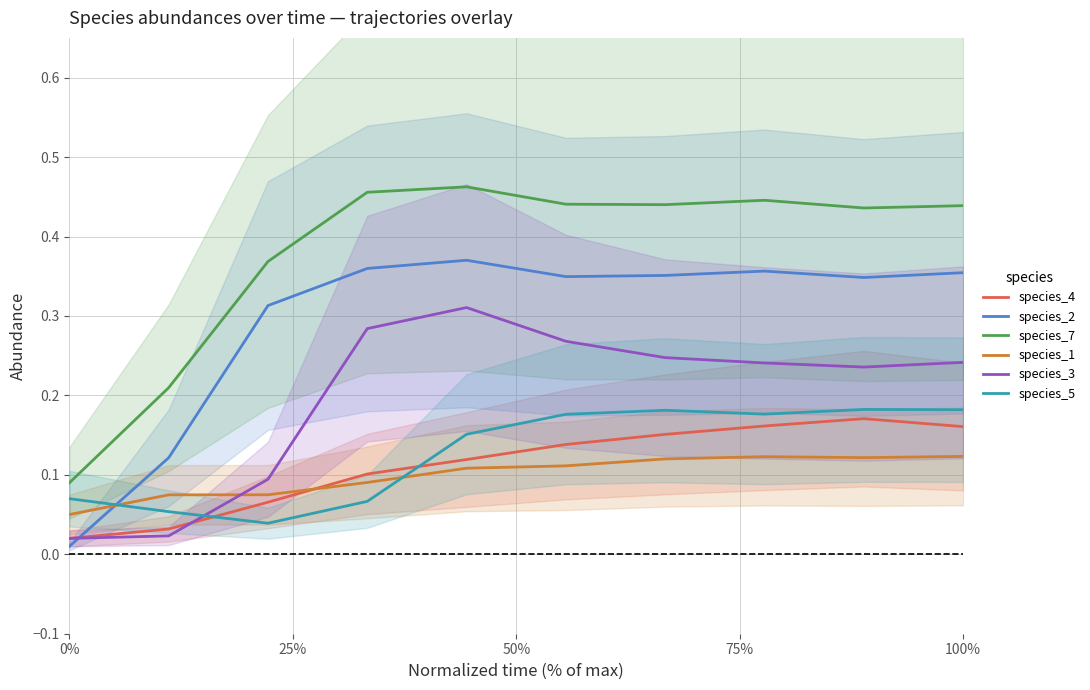

True or false: species_1 and species_7 cross at least once.

False